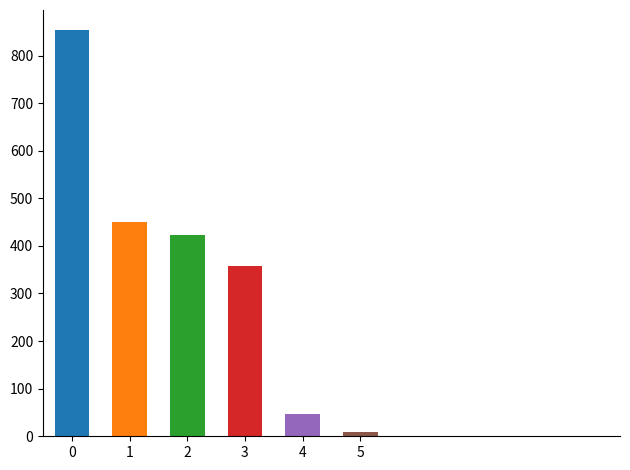

What is the greatest value displayed?

853